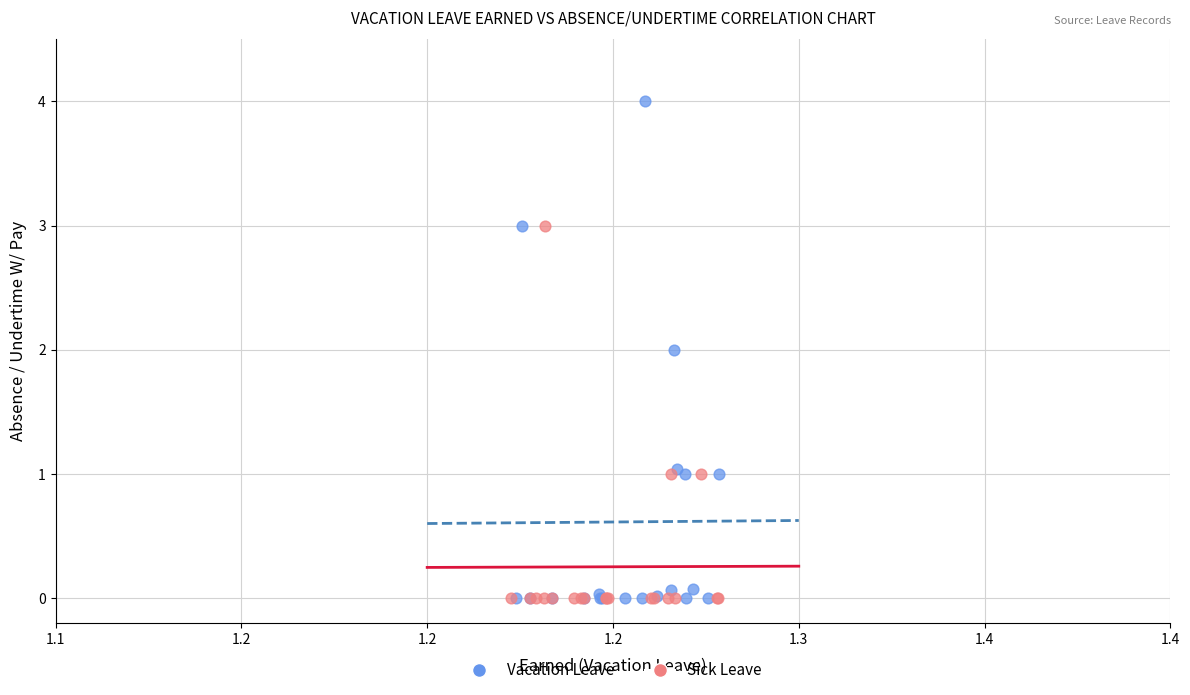

Which series has the widest spread of Y values?

Vacation Leave